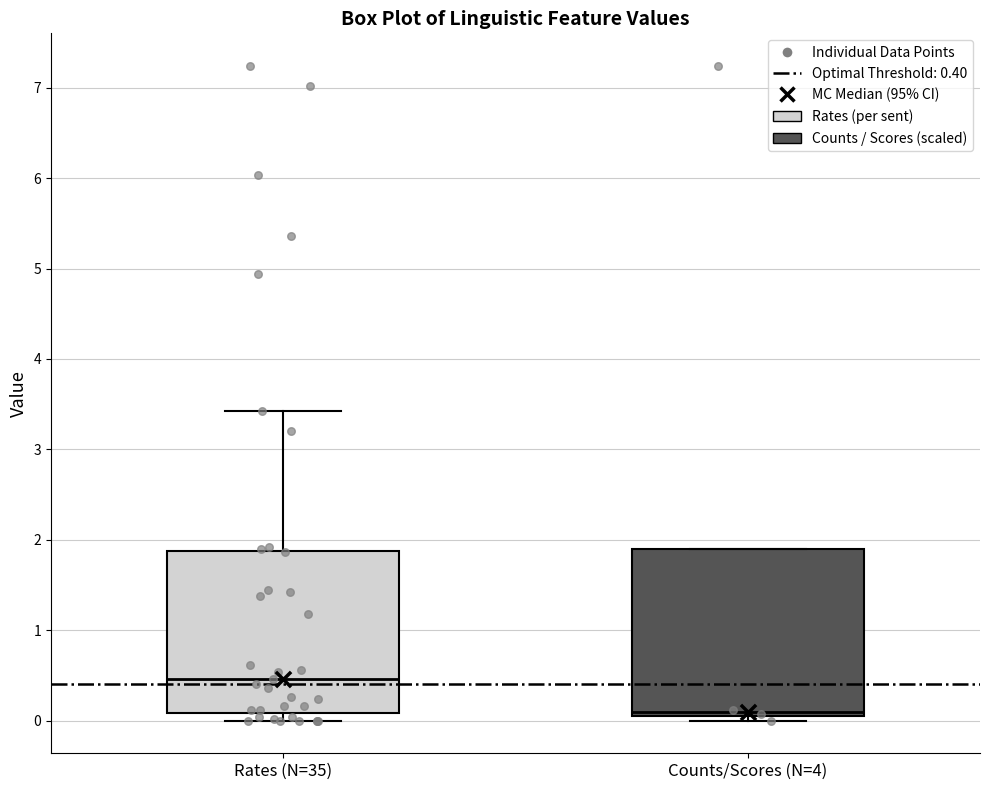

Where is the upper edge of the box for Counts/Scores (N=4) on the y-axis? The values are not printed on the chart, so give them approximately, as read against the axis.

1.9